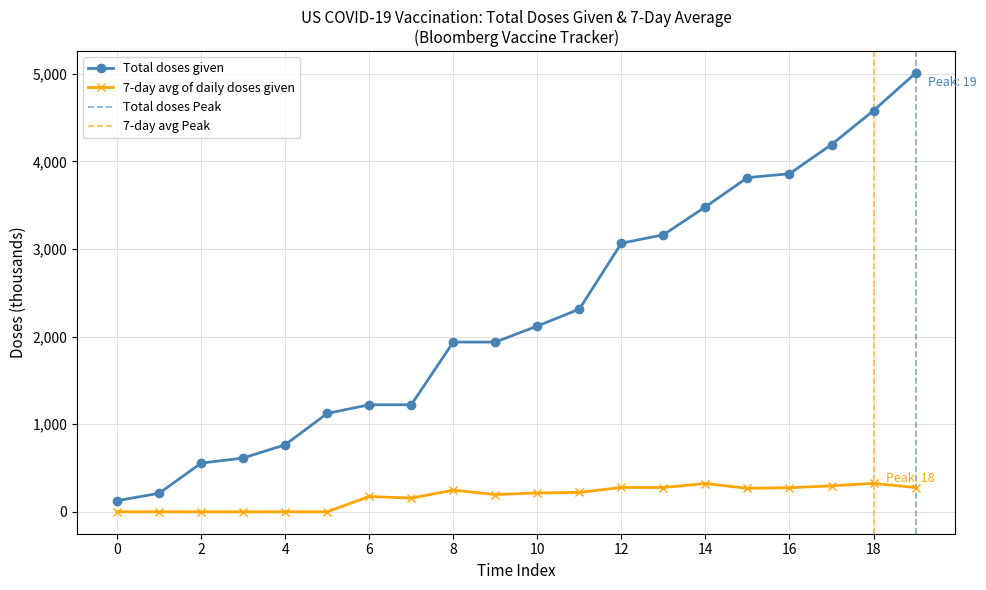

What is the value of the 9th point from the left?

1938